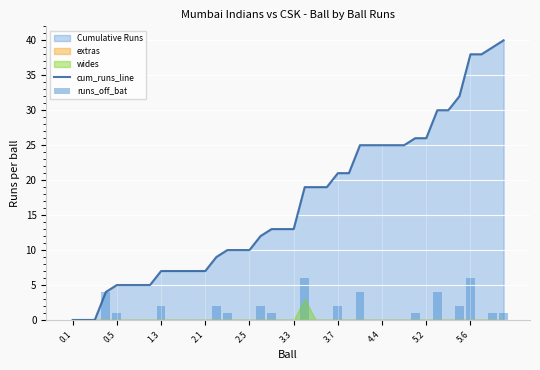

Reading left to right, extract all data points from this chart.

cum_runs_line: 0	0	0	4	5	5	5	5	7	7	7	7	7	9	10	10	10	12	13	13	13	19	19	19	21	21	25	25	25	25	25	26	26	30	30	32	38	38	39	40
runs_off_bat: 0	0	0	4	1	0	0	0	2	0	0	0	0	2	1	0	0	2	1	0	0	6	0	0	2	0	4	0	0	0	0	1	0	4	0	2	6	0	1	1